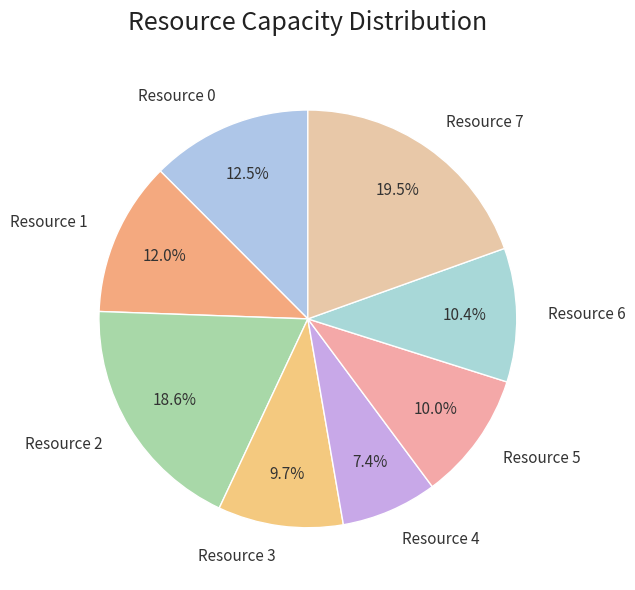

What percentage is NOT represented by Resource 1?

88.0%